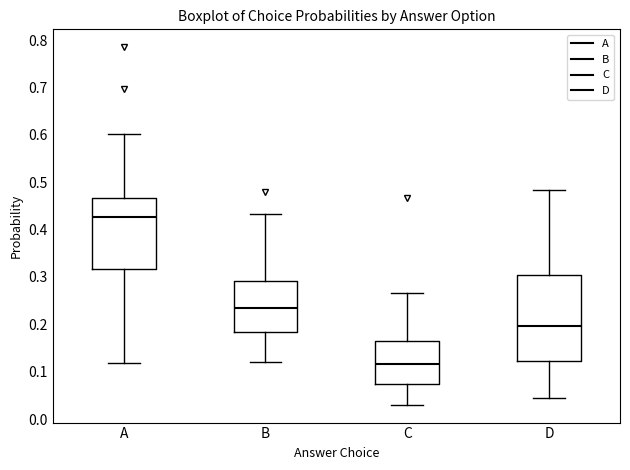

Which box is the tallest, from its lower edge to its upper edge?

D